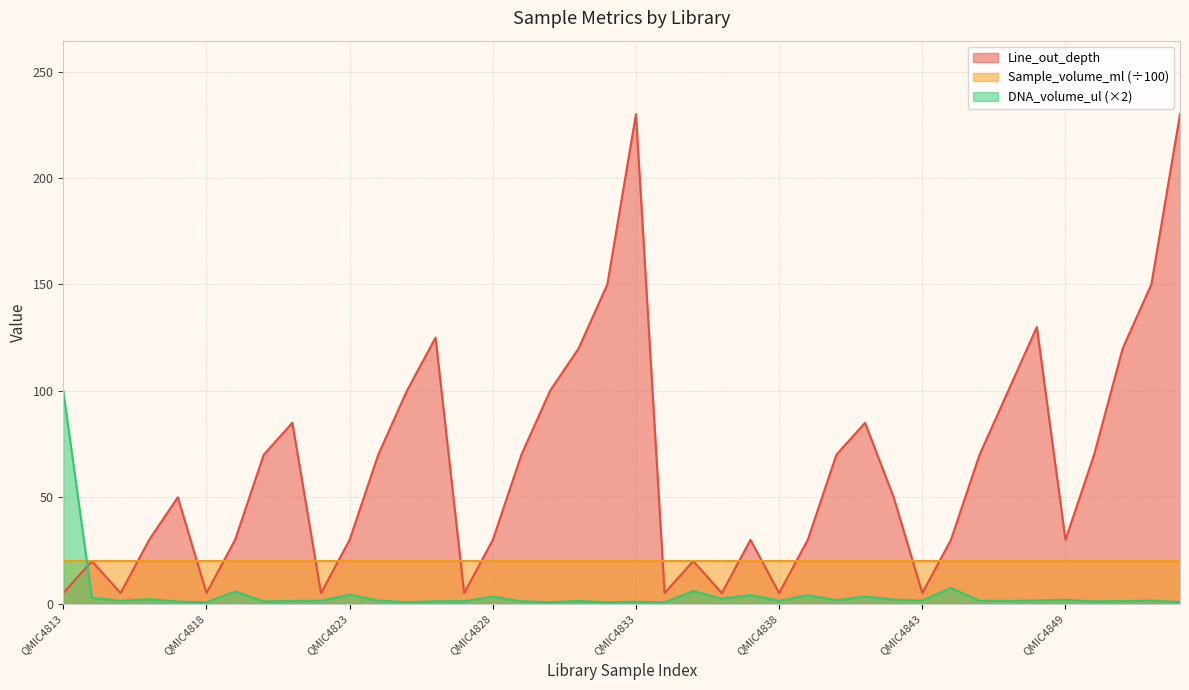

Which has a higher value, QMIC4829 or QMIC4835?

QMIC4829